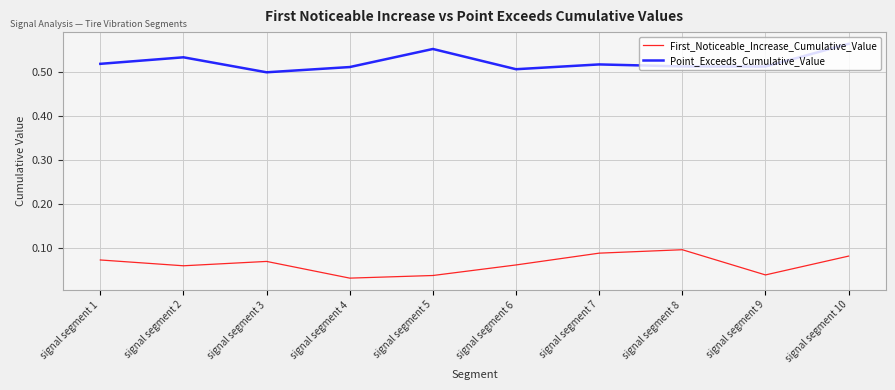

List the series in order of their overall mean, lowest first.

First_Noticeable_Increase_Cumulative_Value, Point_Exceeds_Cumulative_Value